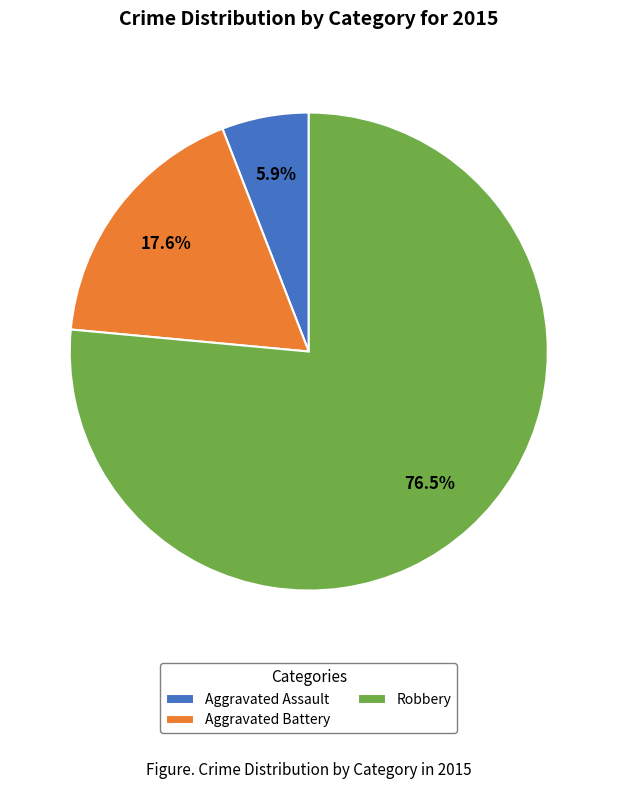

Rank the categories by value from highest to lowest.

Robbery, Aggravated Battery, Aggravated Assault